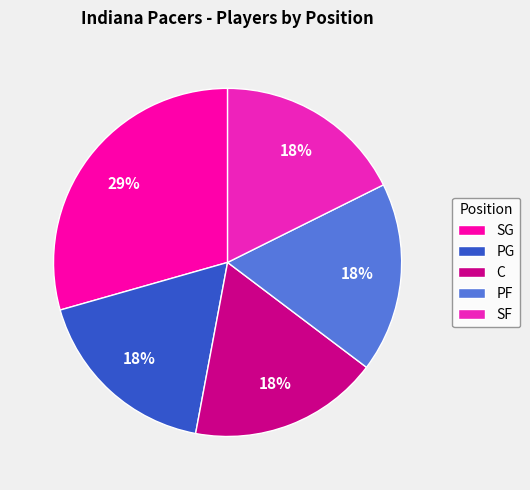

How many segments does this pie chart have?

5